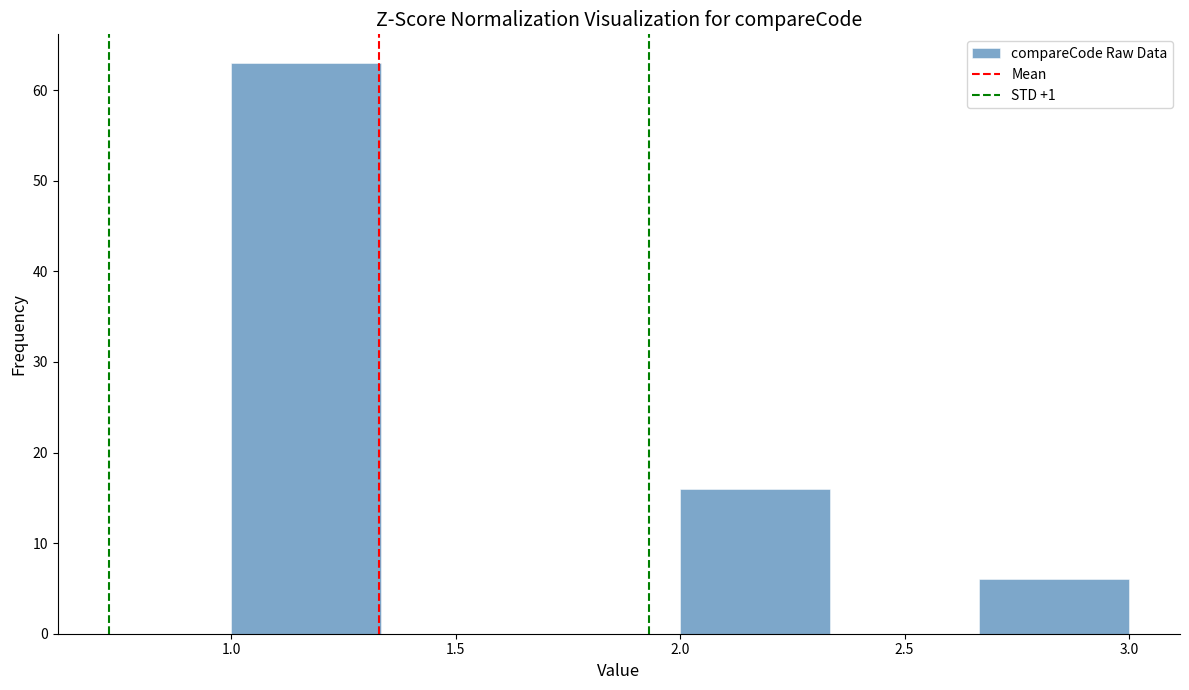

Reading left to right, transcribe this chart: for each bar, give the range it covers on the x-axis and its height. Neither the bar edges nor the heights are printed on the chart, so give them approximately, as read against the axes.

1.00 to 1.35: 63
1.35 to 1.65: 0
1.65 to 2.00: 0
2.00 to 2.35: 16
2.35 to 2.65: 0
2.65 to 3.00: 6